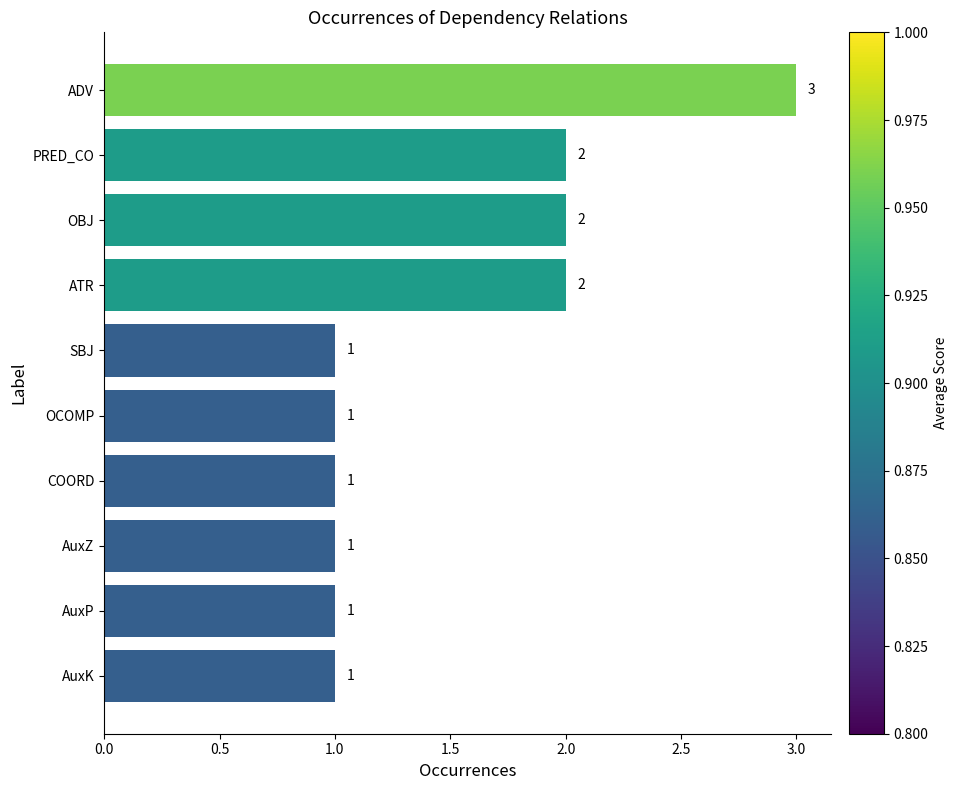

The value at AuxZ is 2. True or false?

False